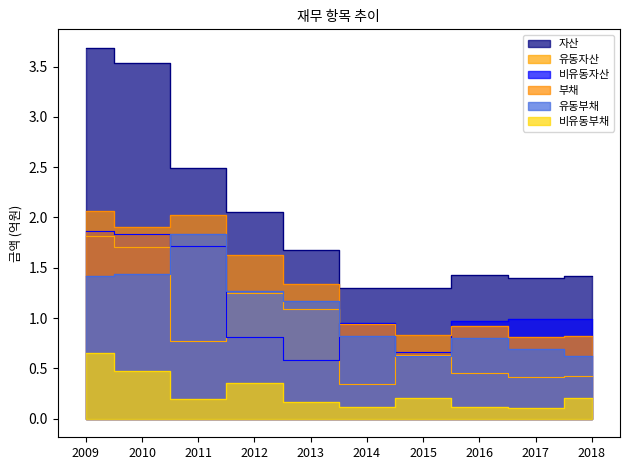

Does the chart have visible grid lines?

No